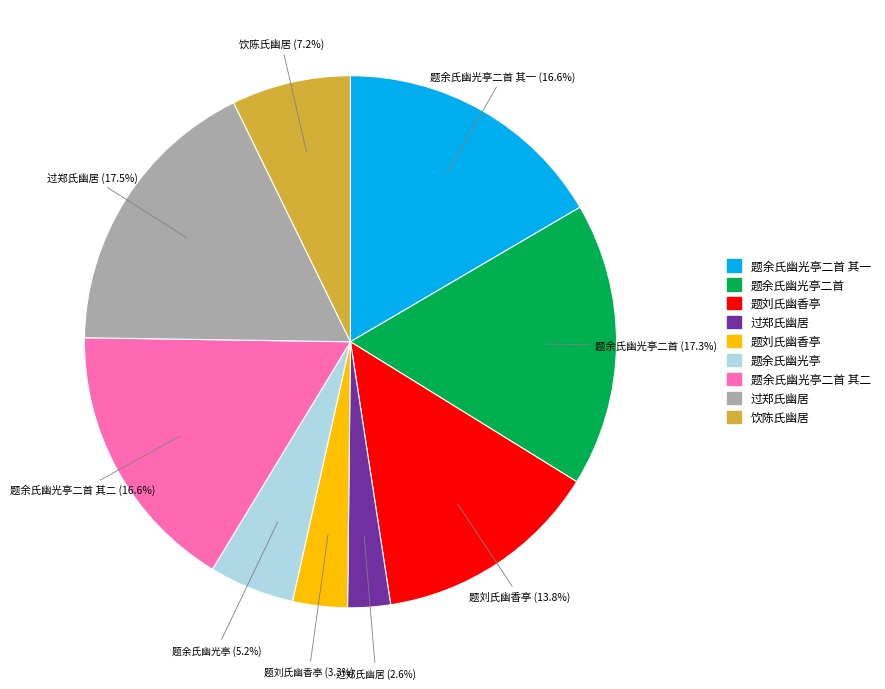

Count the number of slices in the pie.

9